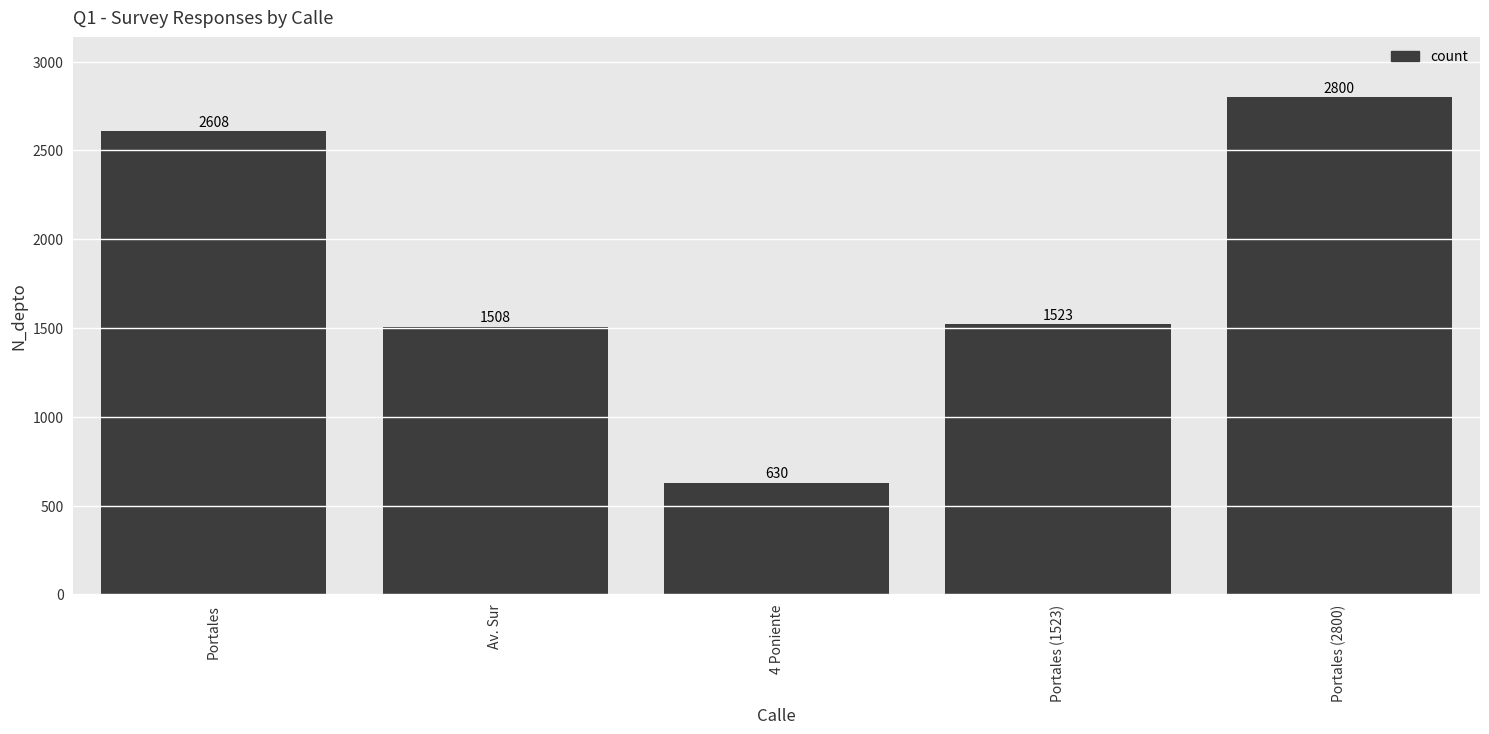

How many data points are less than 1523?

2